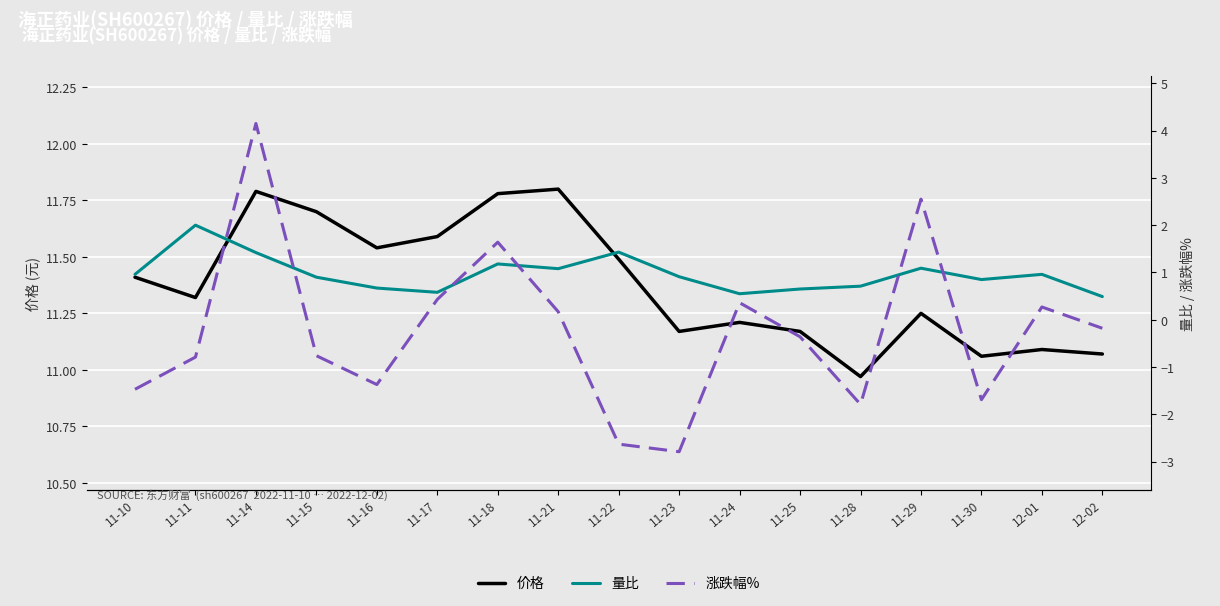

The value of 涨跌幅% at 11-16 is -0.6. True or false?

False